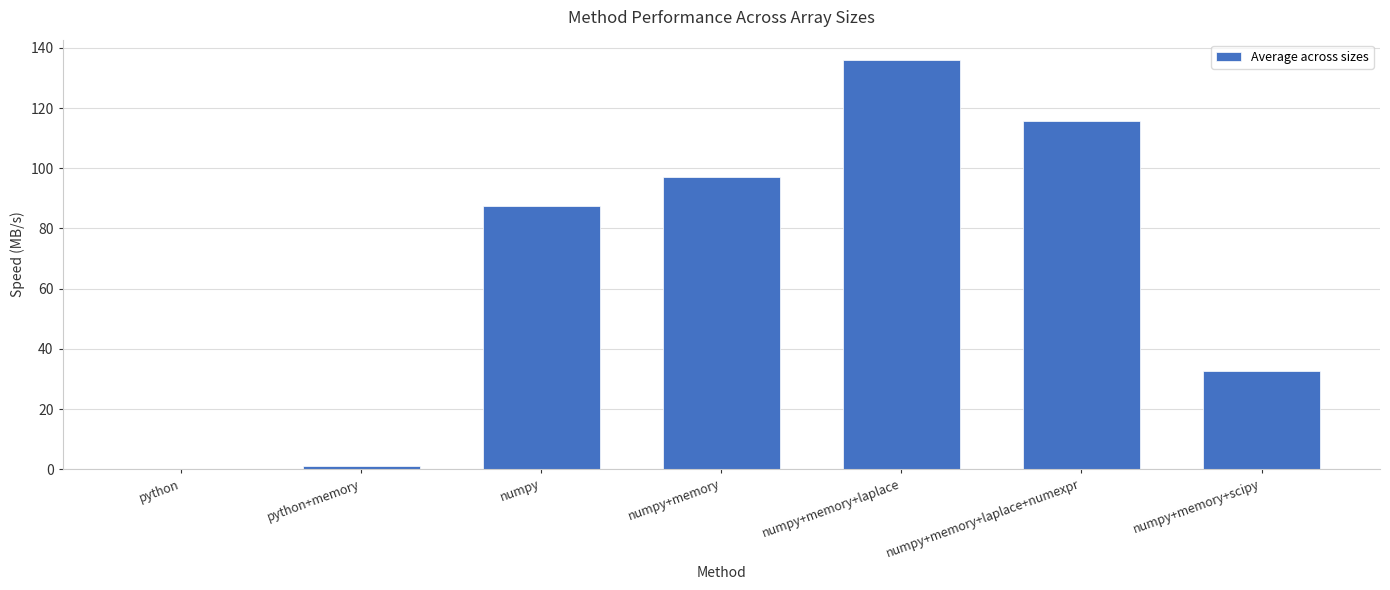

Reading left to right, what are all the values shown in this chart?

python=0.0	python+memory=1.1	numpy=87.6	numpy+memory=97.1	numpy+memory+laplace=135.9	numpy+memory+laplace+numexpr=115.6	numpy+memory+scipy=32.6